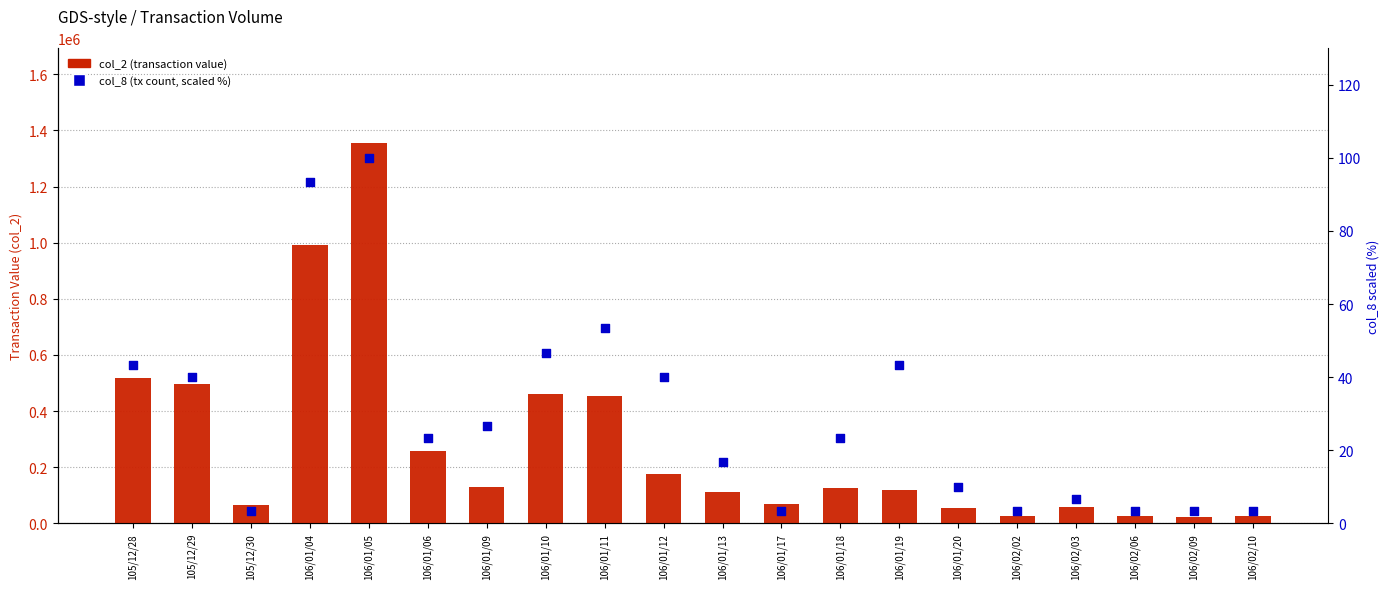

At which category is the sum across all series the highest?

106/01/05